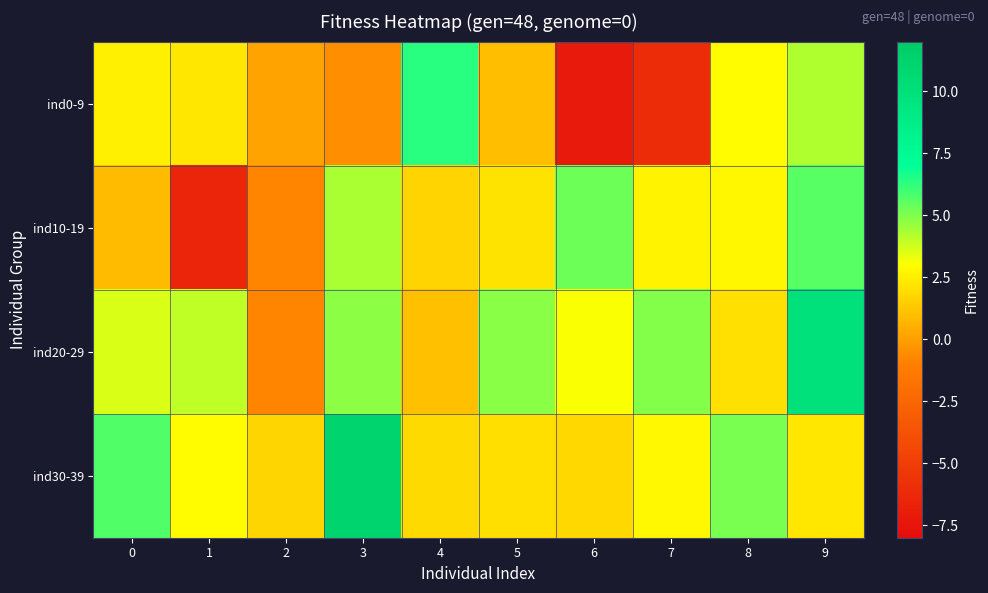

Reading left to right, extract all data points from this chart.

ind0-9: 0=2.5	1=2.3	2=0.1	3=-0.5	4=6.4	5=1.0	6=-7.1	7=-6.1	8=2.9	9=4.2
ind10-19: 0=0.9	1=-6.5	2=-0.8	3=4.3	4=1.7	5=2.2	6=5.3	7=2.6	8=2.7	9=5.6
ind20-29: 0=3.6	1=4.0	2=-0.8	3=4.8	4=1.1	5=4.8	6=3.1	7=4.9	8=2.1	9=9.9
ind30-39: 0=5.7	1=2.9	2=1.7	3=11.1	4=1.9	5=2.0	6=1.8	7=2.8	8=5.1	9=2.3